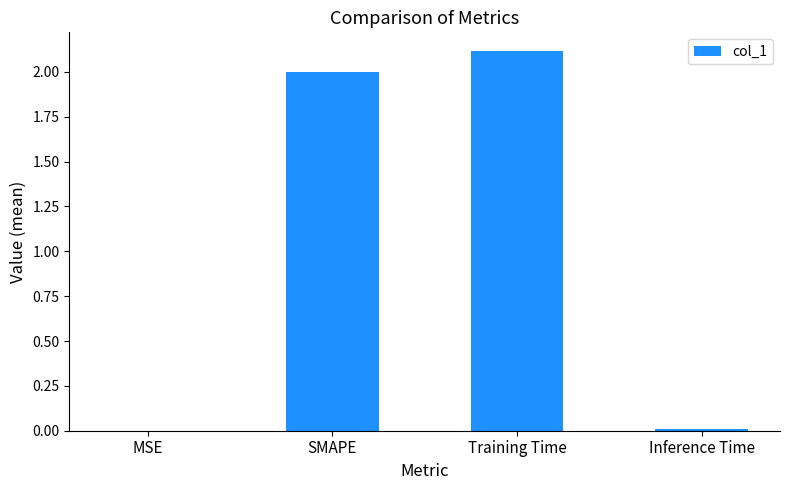

What is the change in value from MSE to Training Time?

+2.1